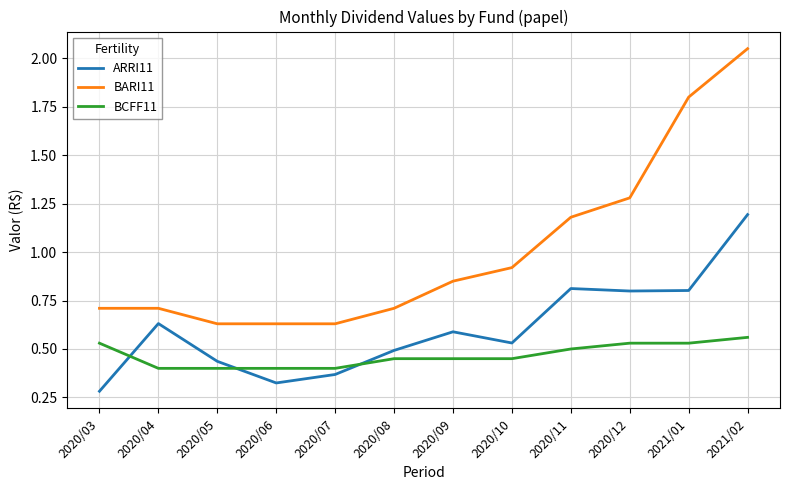

How many ARRI11 values are between 0 and 1?

11